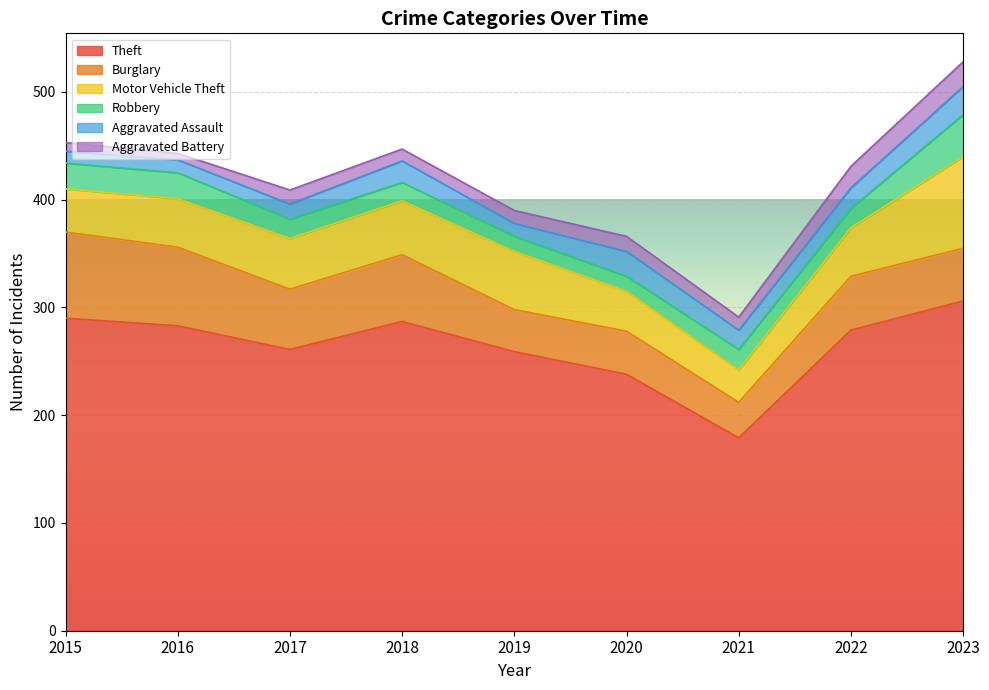

What is the average value of the Theft series?

265